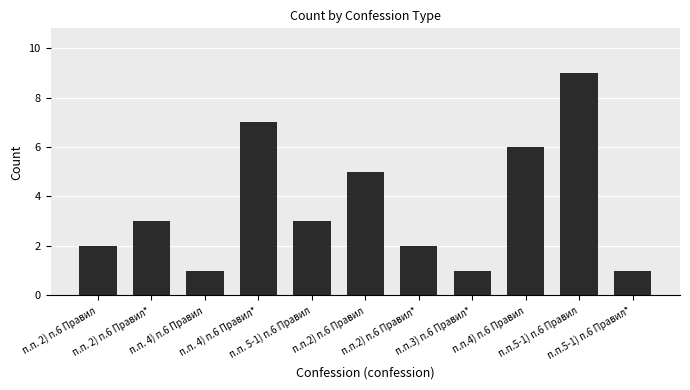

What is the difference between the maximum and minimum values?

8